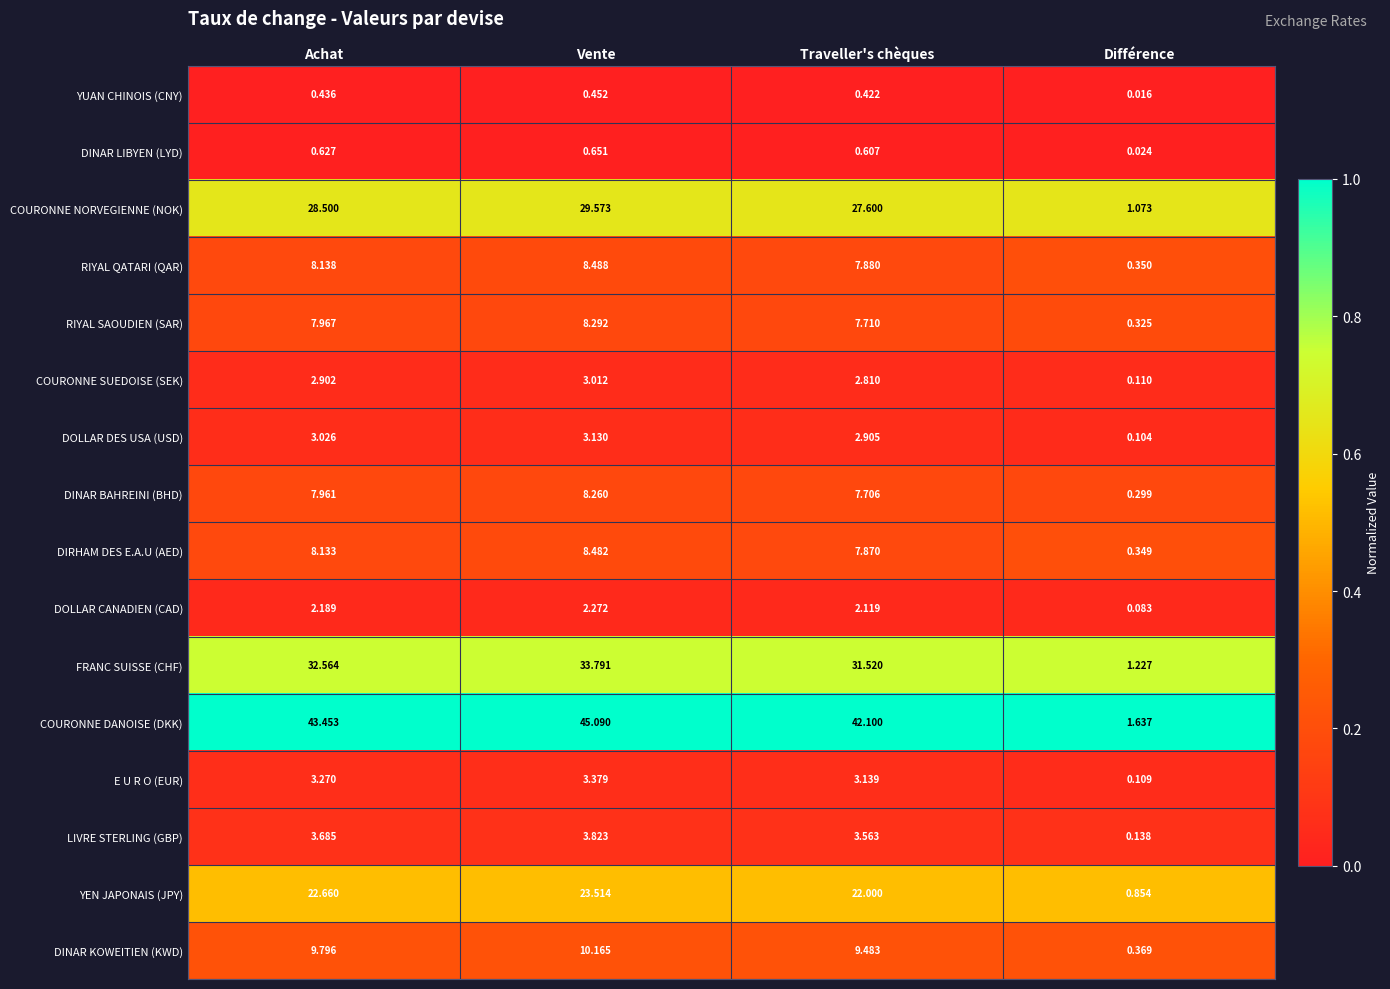

Rank the series at Vente from lowest to highest value.

YUAN CHINOIS (CNY), DINAR LIBYEN (LYD), DOLLAR CANADIEN (CAD), COURONNE SUEDOISE (SEK), DOLLAR DES USA (USD), E U R O (EUR), LIVRE STERLING (GBP), DINAR BAHREINI (BHD), RIYAL SAOUDIEN (SAR), DIRHAM DES E.A.U (AED), RIYAL QATARI (QAR), DINAR KOWEITIEN (KWD), YEN JAPONAIS (JPY), COURONNE NORVEGIENNE (NOK), FRANC SUISSE (CHF), COURONNE DANOISE (DKK)